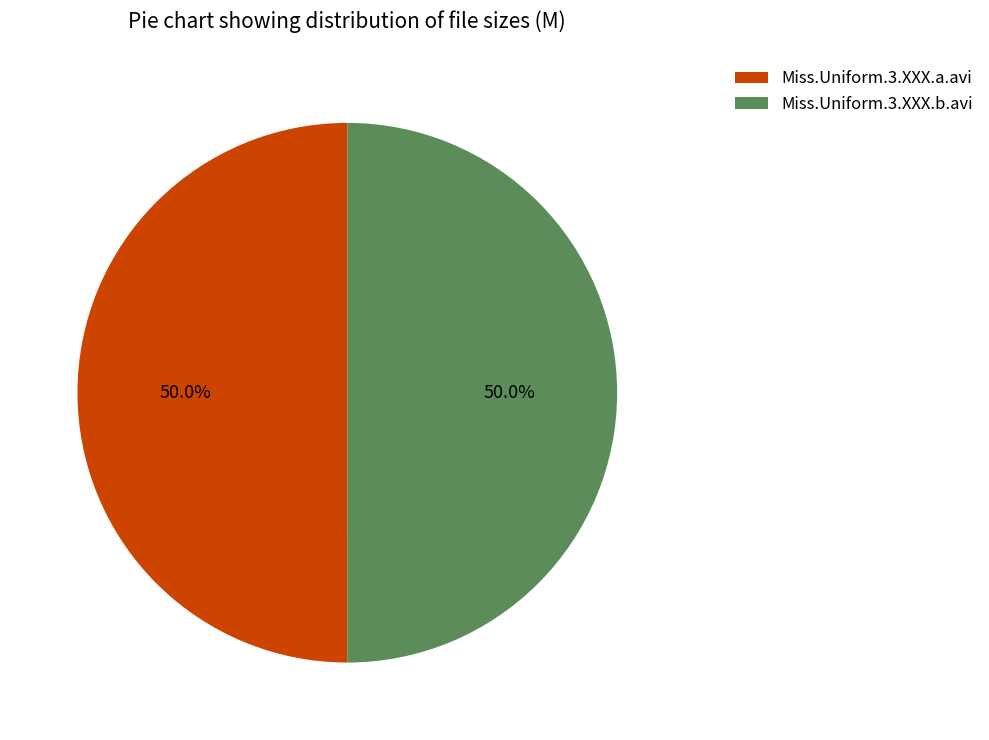

What percentage is NOT represented by Miss.Uniform.3.XXX.b.avi?

50.0%